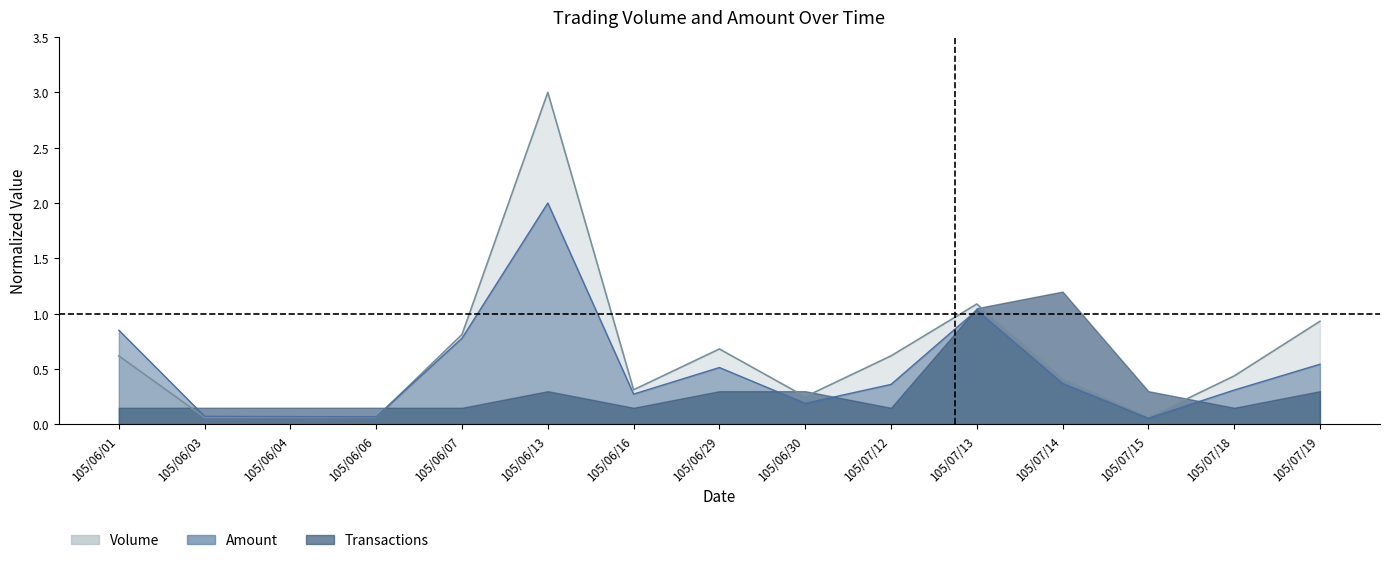

What is the label of the 12th point from the left?

105/07/14